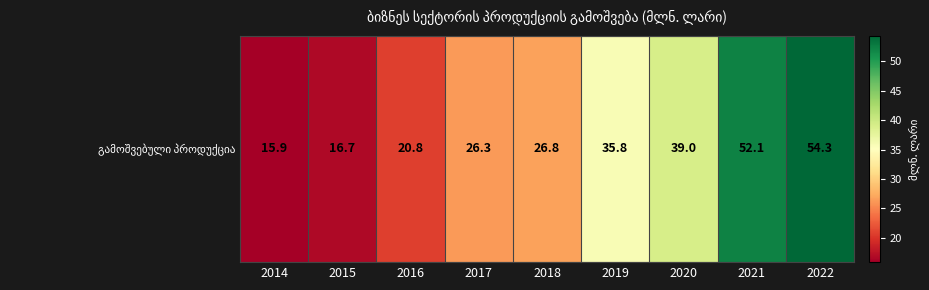

What is the change in value from 2015 to 2020?

+22.3